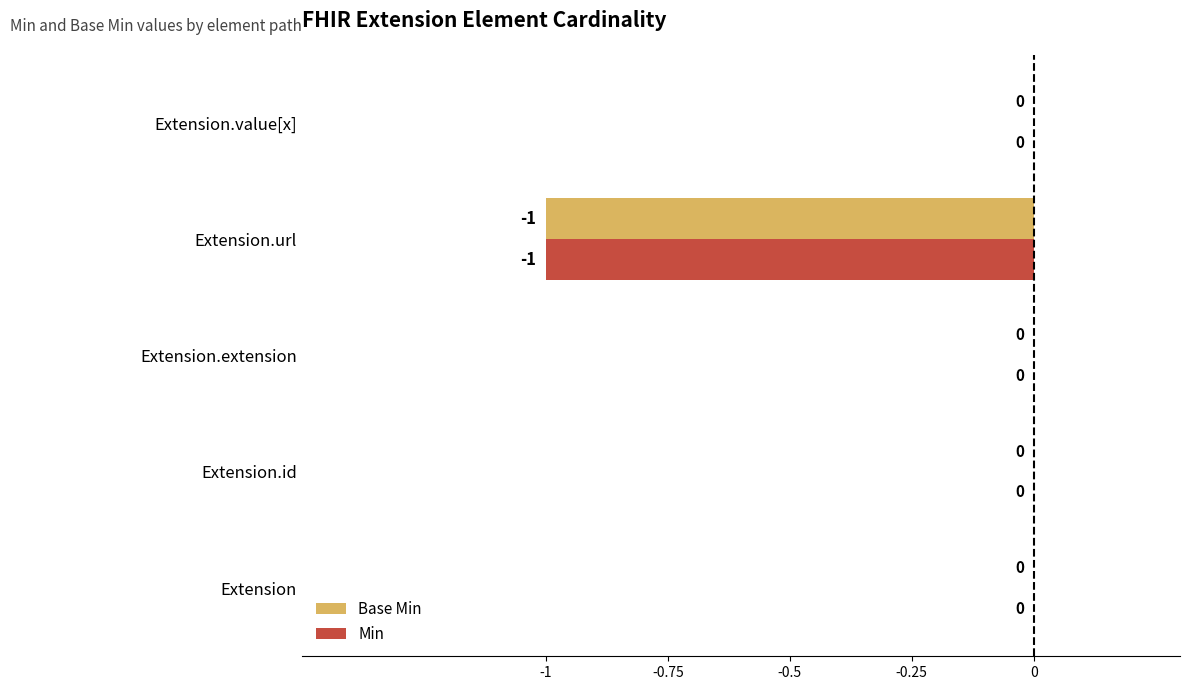

How many Base Min values are between 0 and 1?

4